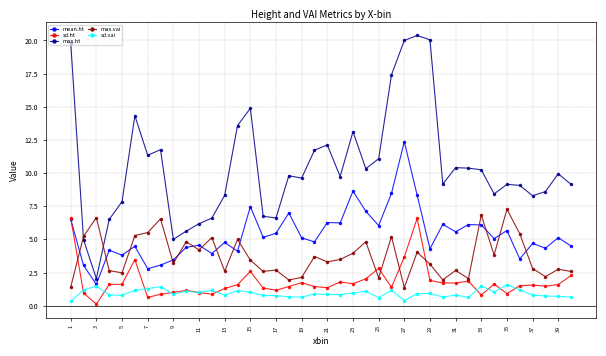

How many times do max.ht and max.vai cross each other?

2